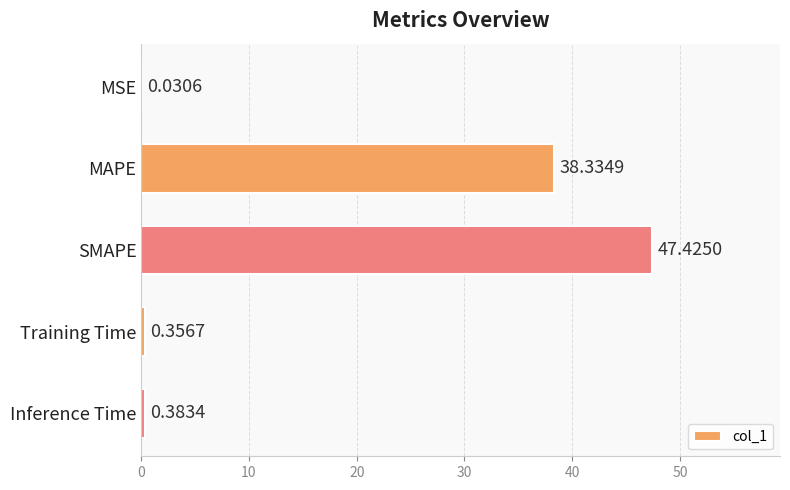

At which label is the value closest to 23?

MAPE